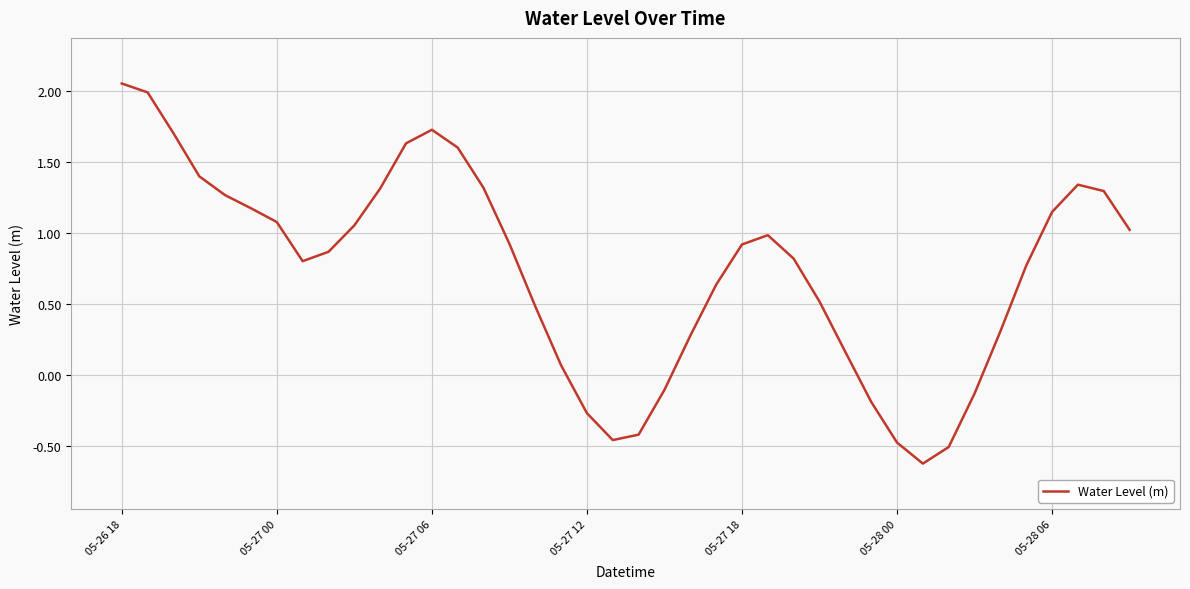

What is the minimum value shown in the chart?

-0.6